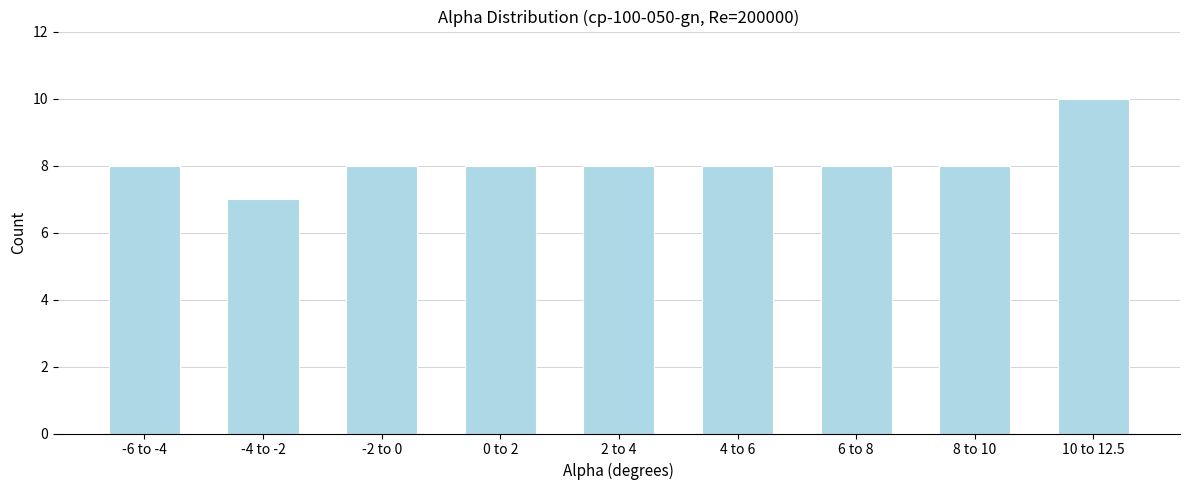

Reading right to left, list all the values displayed in this chart.

10	8	8	8	8	8	8	7	8